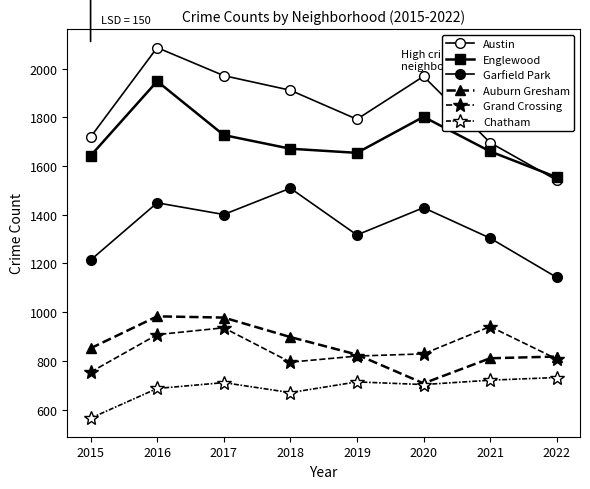

What is the difference between the highest and lowest values at 2020?

1265